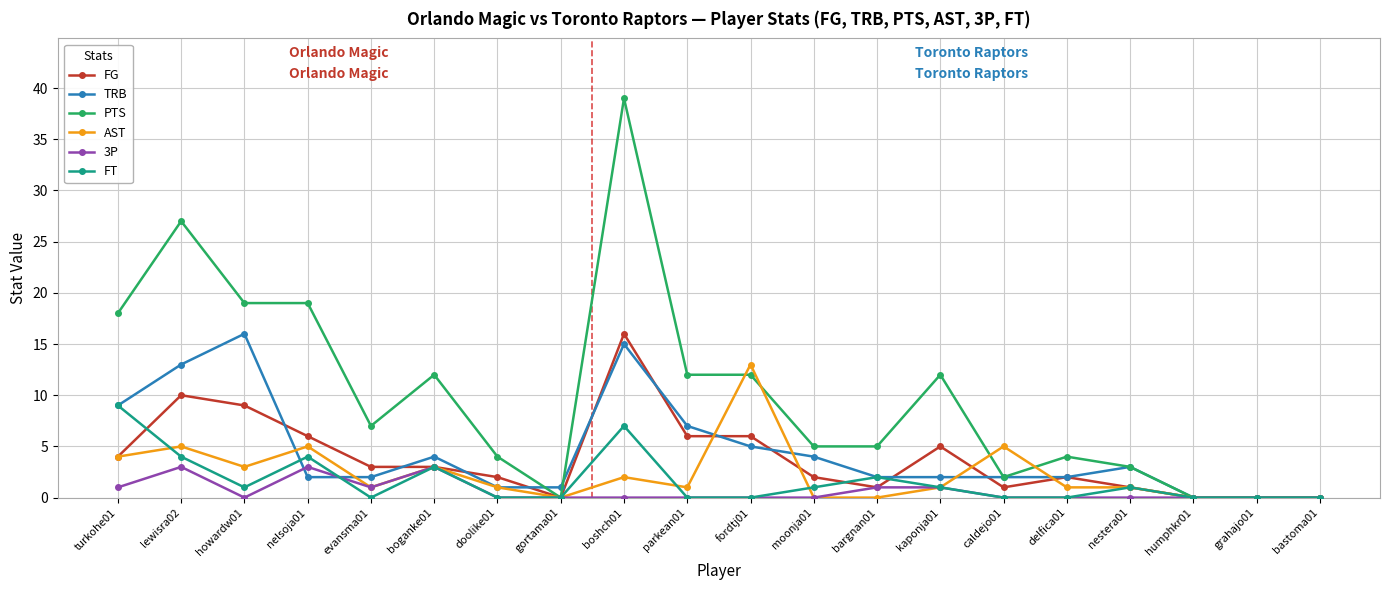

True or false: PTS has more than 1 points higher than both neighbors.

True